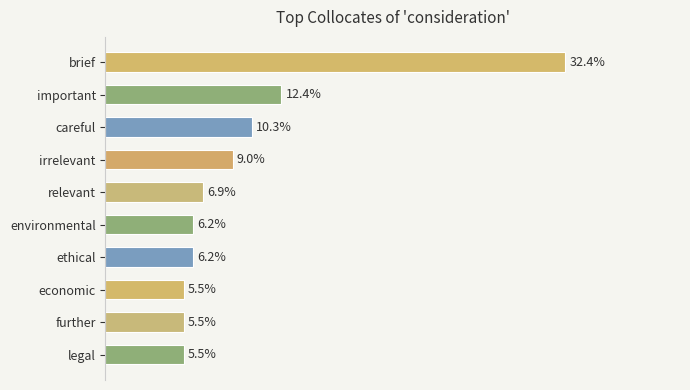

What is the label of the 4th bar from the bottom?

ethical